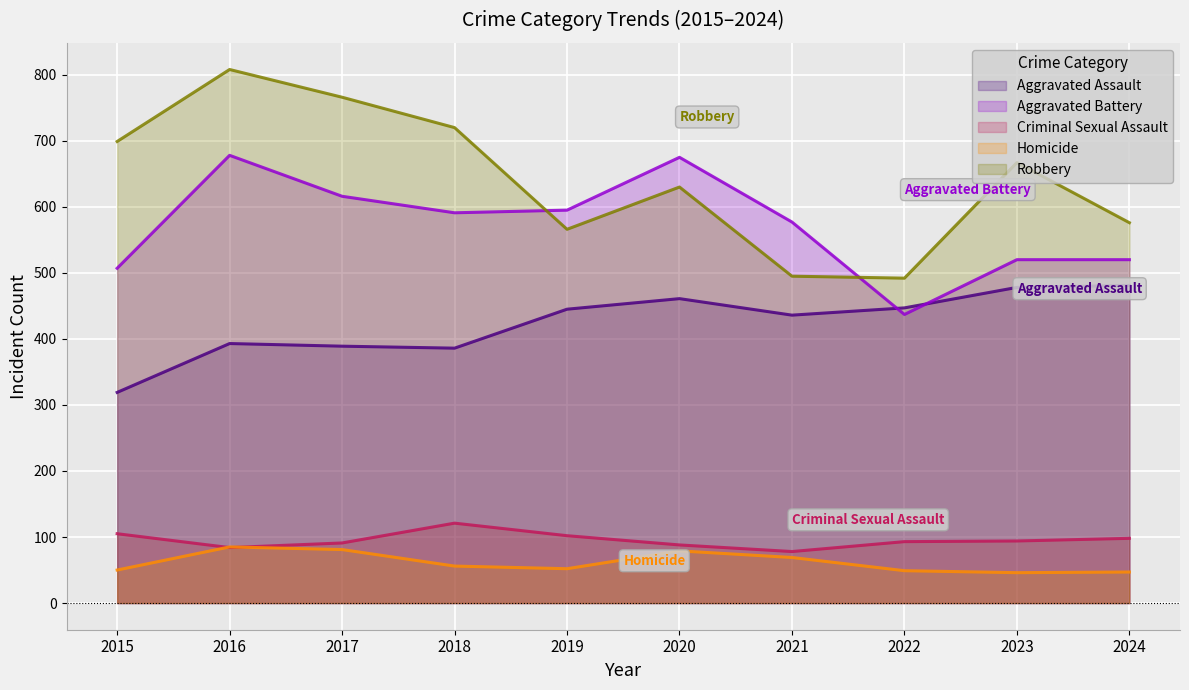

What value does the Aggravated Assault series have at 2020, to the nearest 50?

450